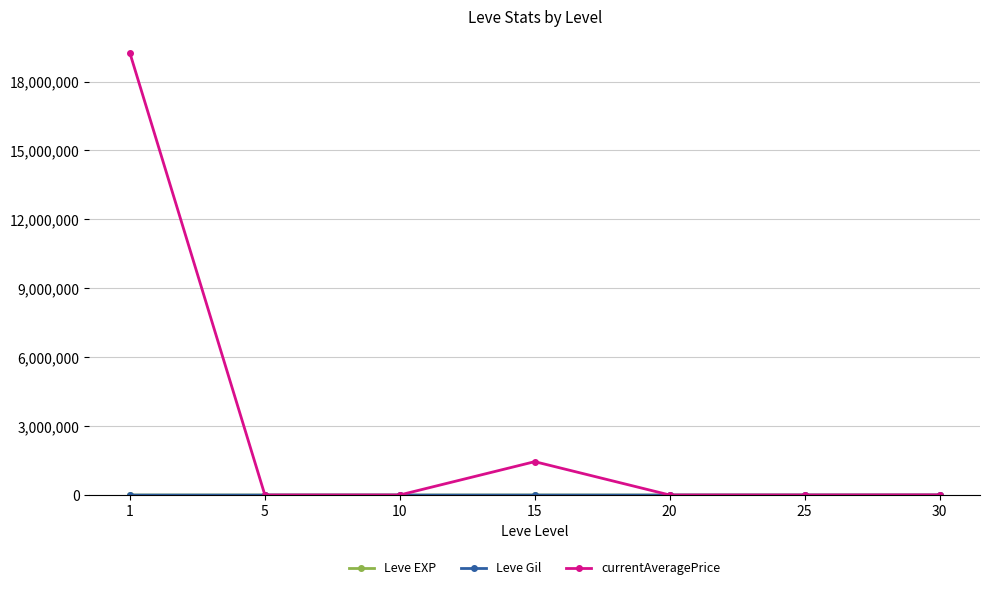

Which series has the widest spread of values?

currentAveragePrice